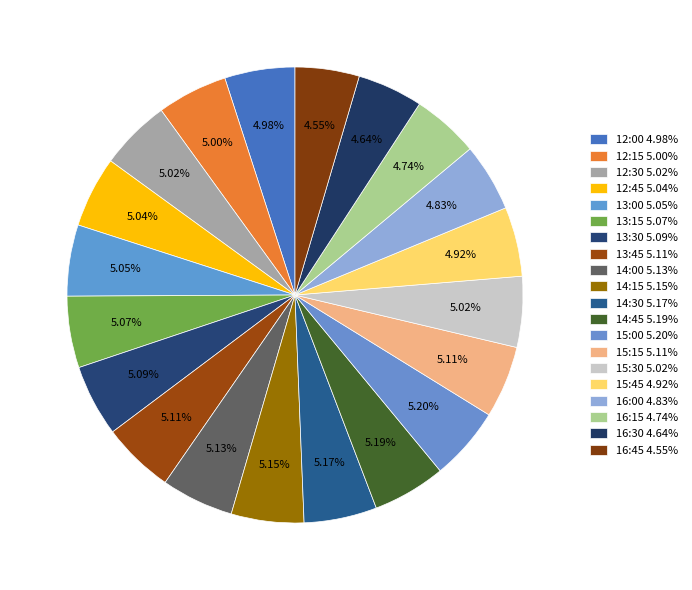

To the nearest percent, what percentage of the pie is 15:15?

5%